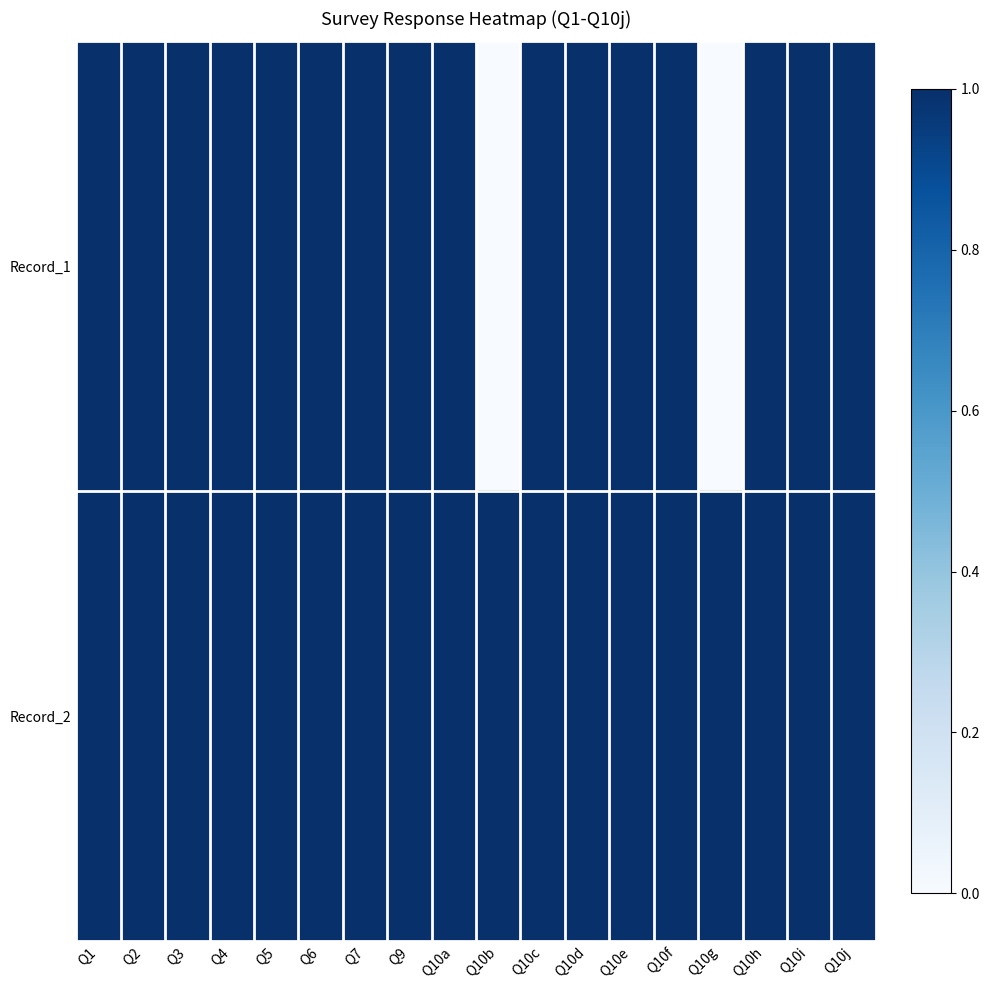

At which category is the sum across all series the highest?

Q1